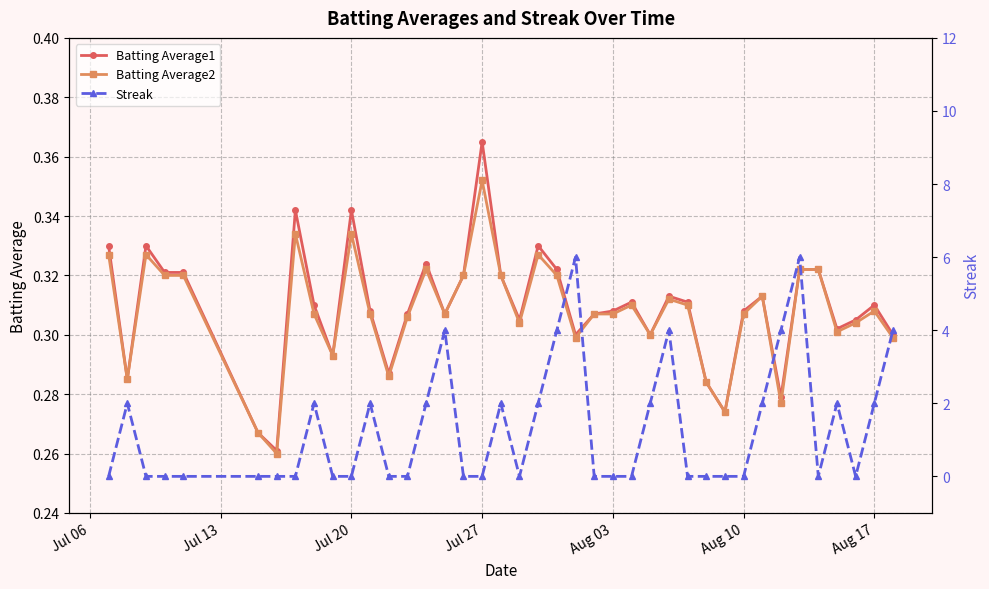

At which label does Batting Average2 reach its peak?

Jul 27